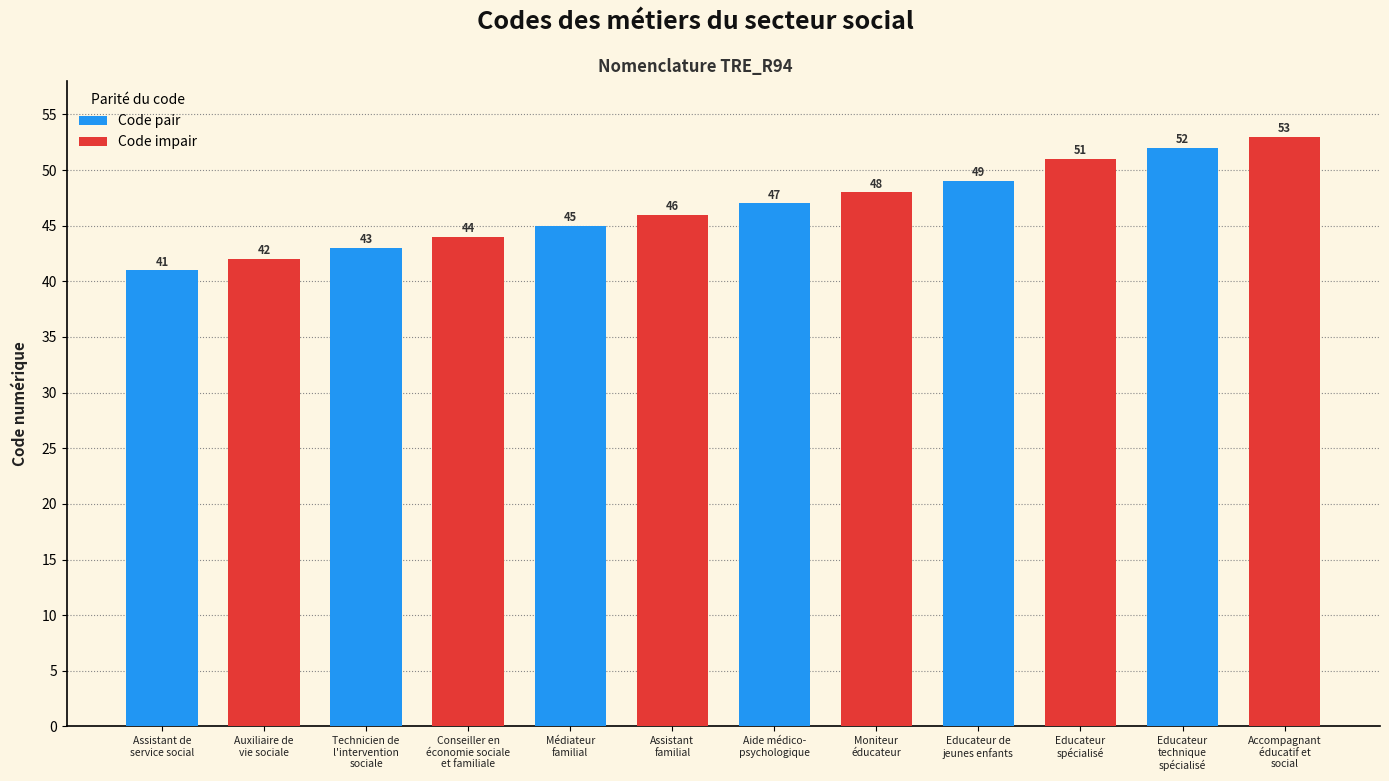

Is it true that the value at Aide médico-
psychologique is 17?

False